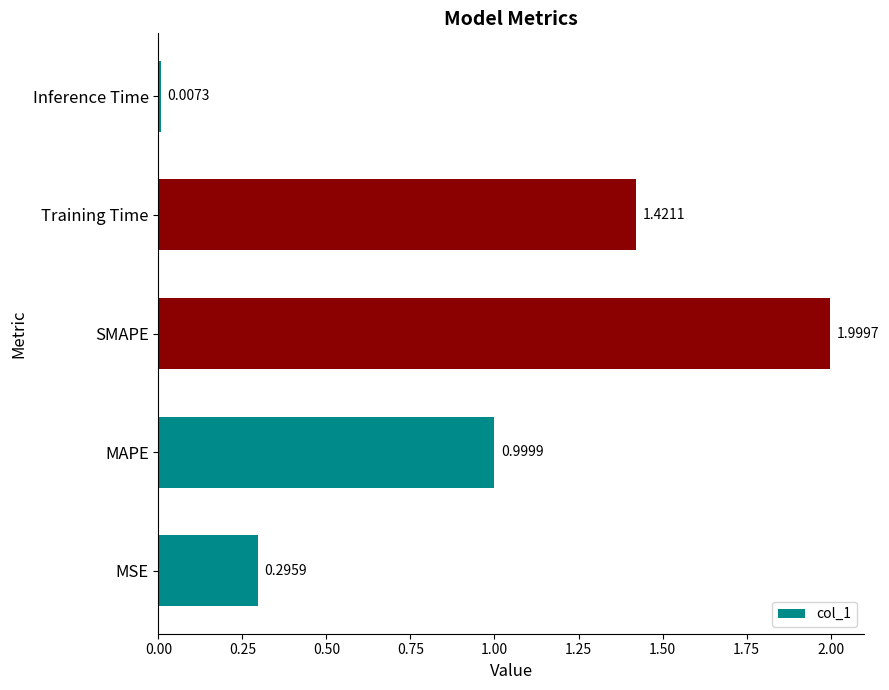

Which has a higher value, MAPE or SMAPE?

SMAPE